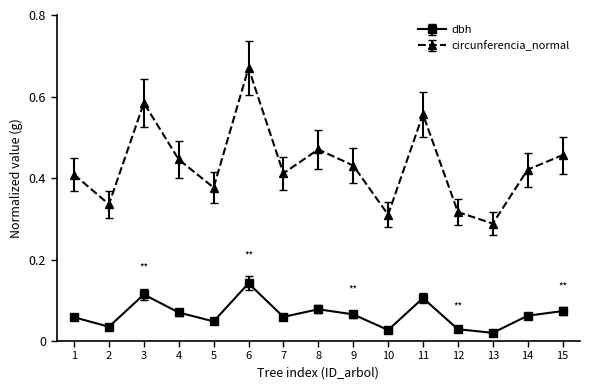

Rank the series by their average value, from highest to lowest.

circunferencia_normal, dbh